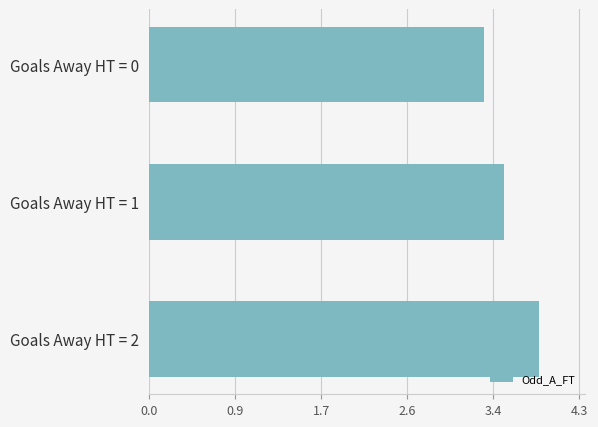

What is the change in value from Goals Away HT = 0 to Goals Away HT = 2?

+0.5